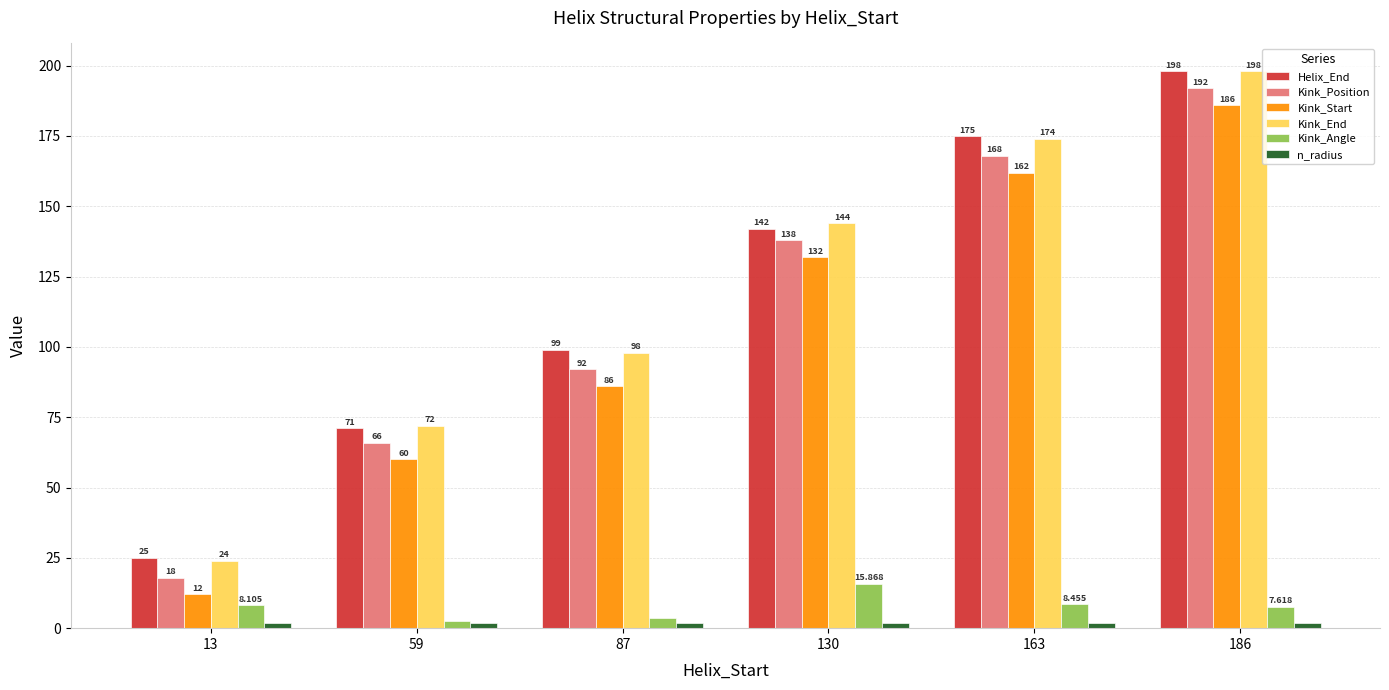

Is the value of Kink_Angle at 87 greater than the value of Kink_Position at 163?

No